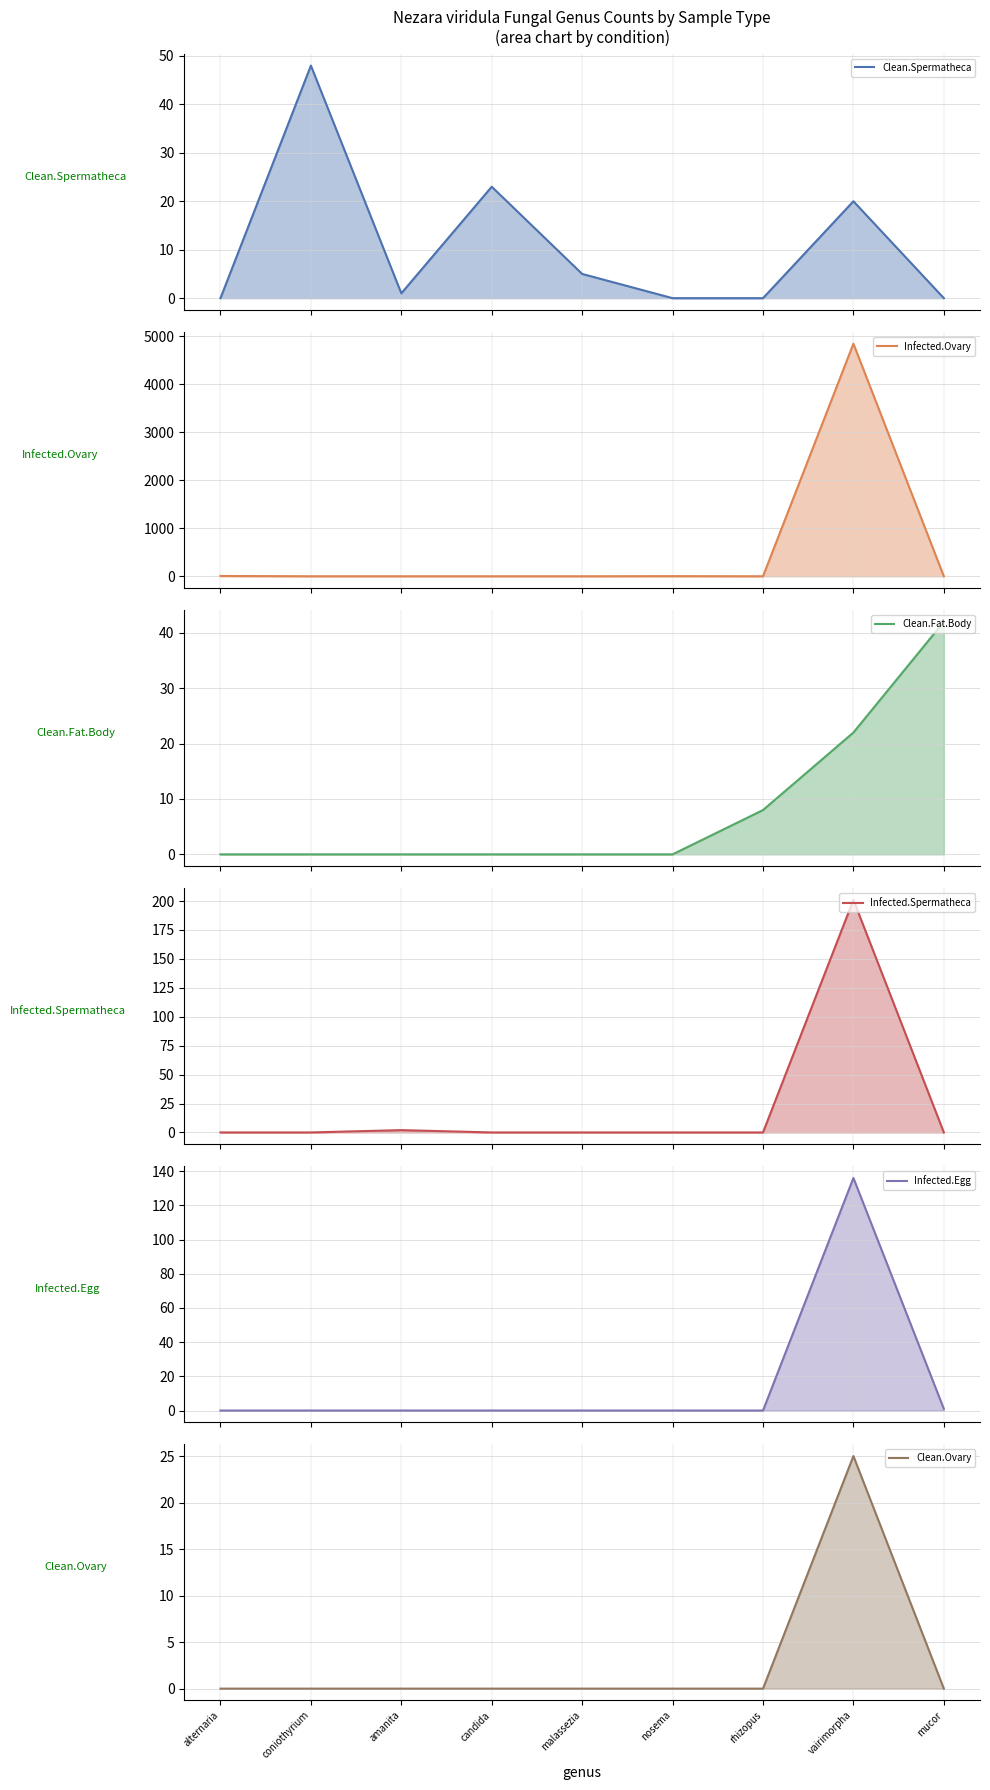

How many values in the Infected.Egg line series exceed 0?

2